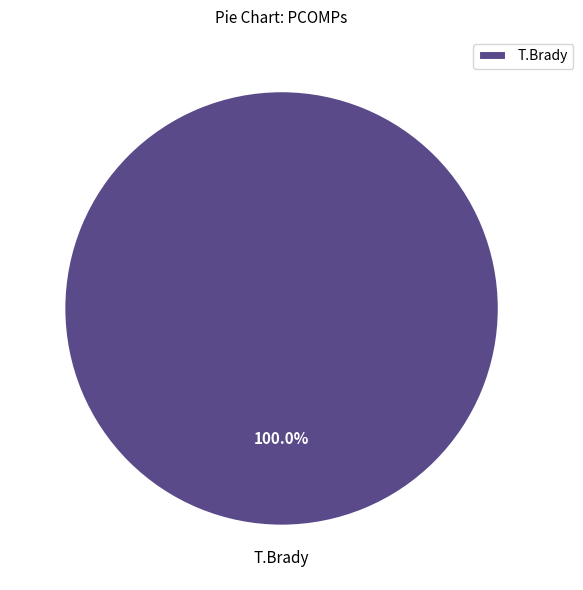

The T.Brady slice represents 87% of the pie. True or false?

False